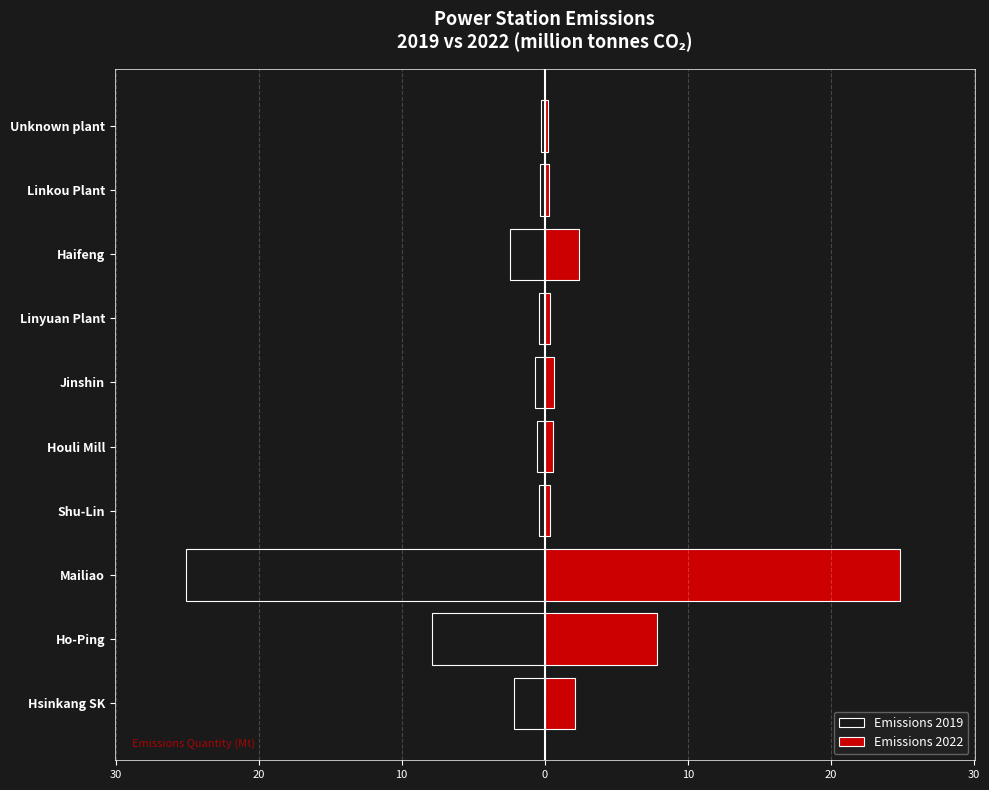

Reading left to right, extract all data points from this chart.

Emissions 2019: -2.2	-7.9	-25.0	-0.4	-0.6	-0.7	-0.4	-2.4	-0.3	-0.2
Emissions 2022: 2.1	7.8	24.9	0.4	0.5	0.7	0.4	2.4	0.3	0.2